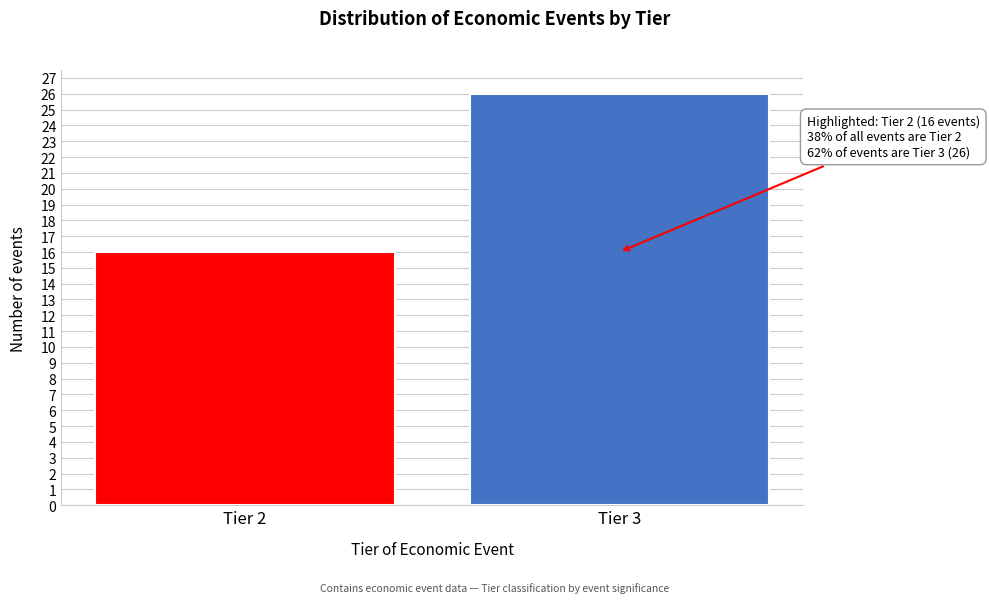

Reading left to right, what are all the values shown in this chart?

Tier 2=16	Tier 3=26